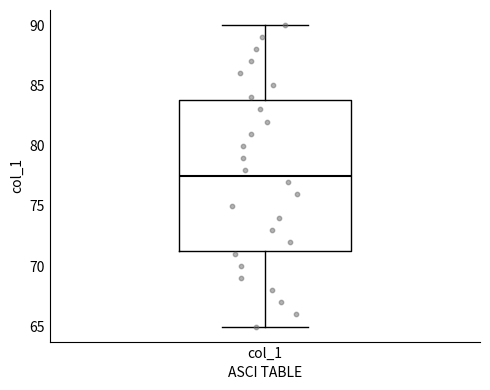

Transcribe this box plot: give where the median line is, the range the box spans, and where the two whiskers end, as read against the y-axis. The values are not printed on the chart, so give them approximately, as read against the axis.

median 77.5, box 71.5 to 84.0, whiskers 65.0 to 90.0